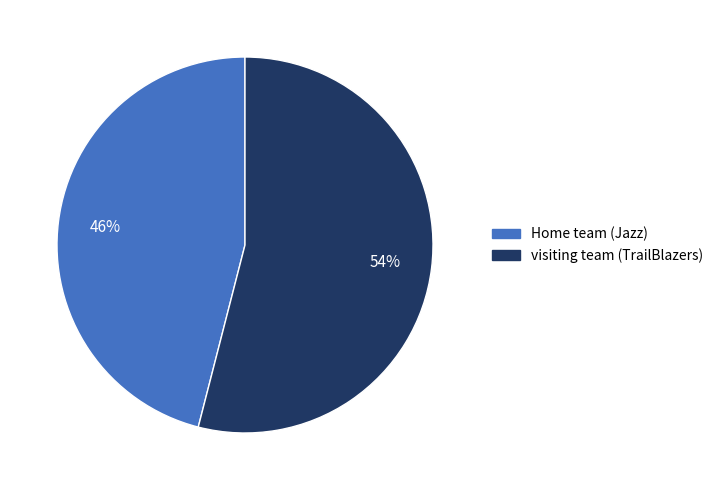

To the nearest percent, what is the difference between the visiting team (TrailBlazers) and Home team (Jazz) slice percentages?

8%